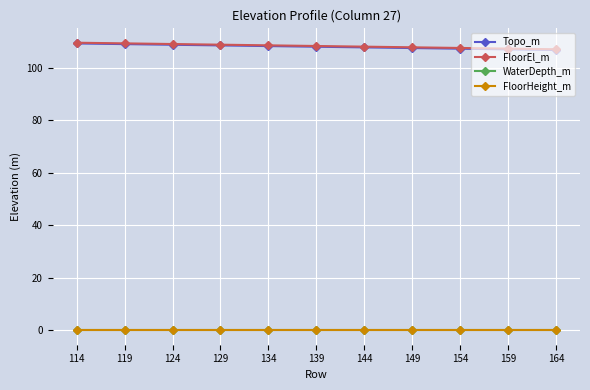

True or false: FloorHeight_m and FloorEl_m intersect in this chart.

False